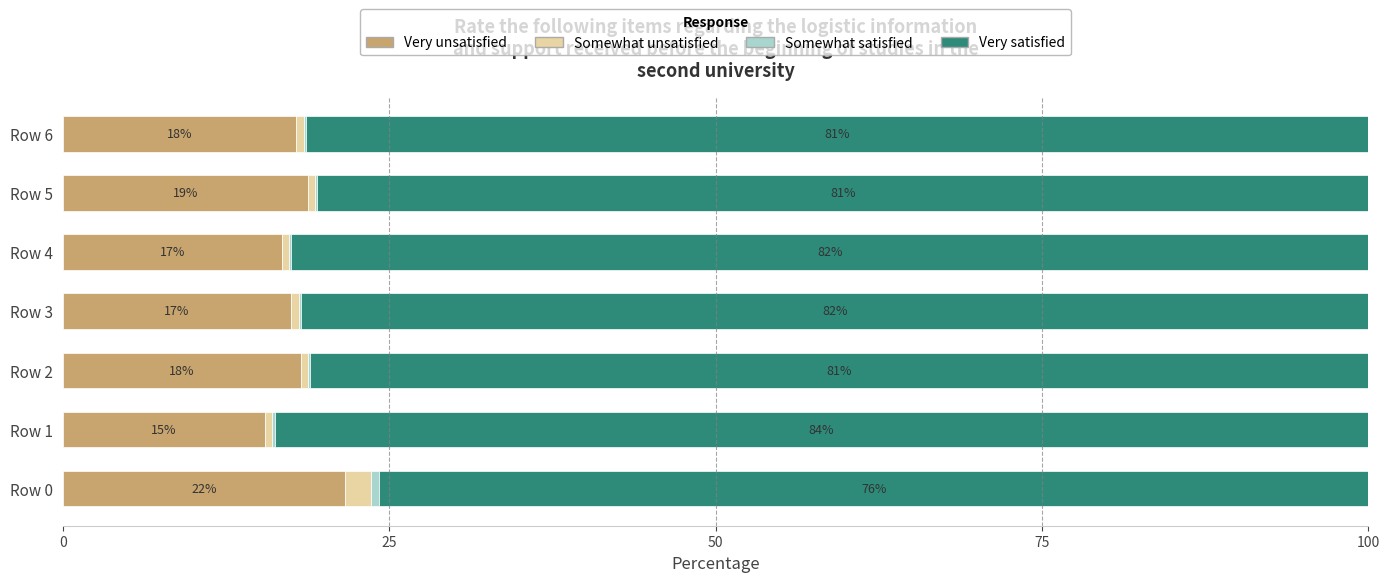

The Very unsatisfied series shows 27.6 at Row 4. True or false?

False